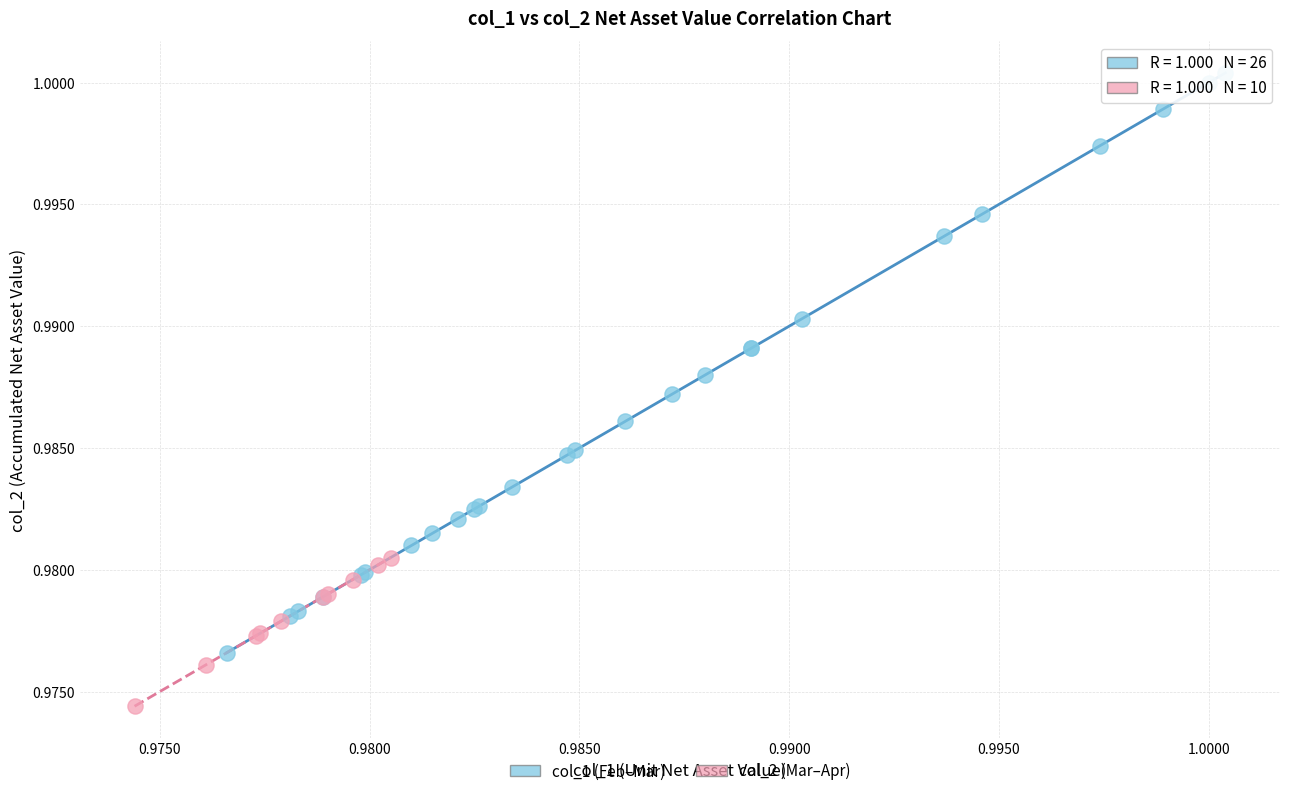

Which series has the largest Y range (max minus min)?

col_1 (Feb–Mar)